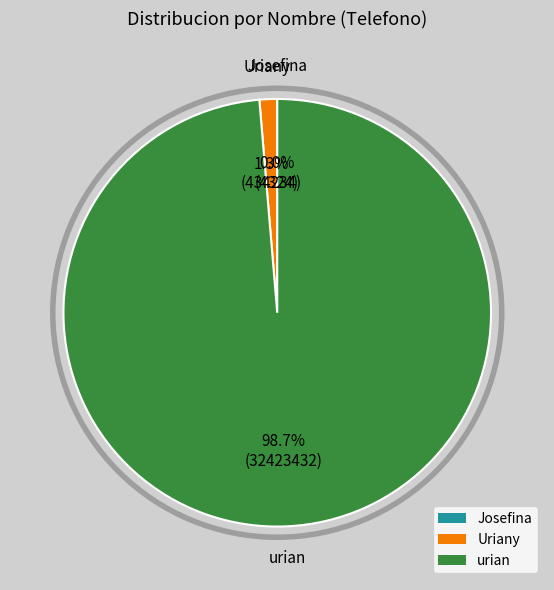

To the nearest percent, what is the combined percentage of Uriany and urian?

100%